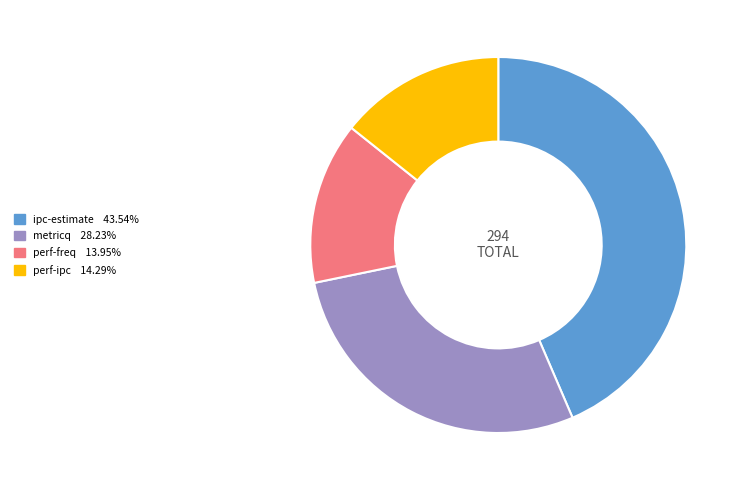

Is there a majority slice in this chart?

No